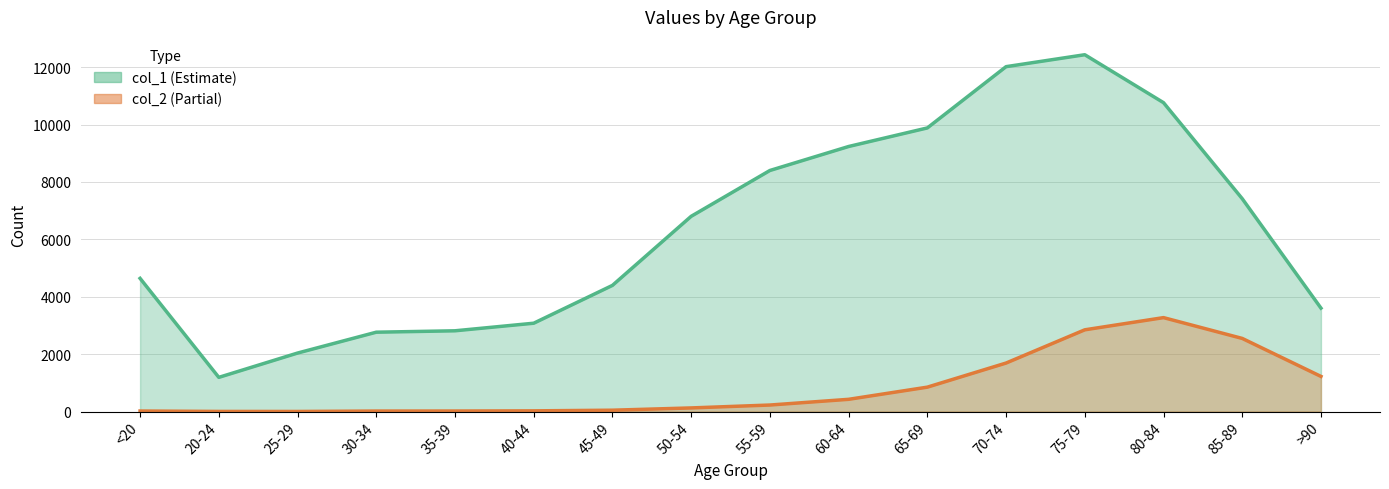

What is the difference between the maximum and minimum values in the col_1 line series?

11243